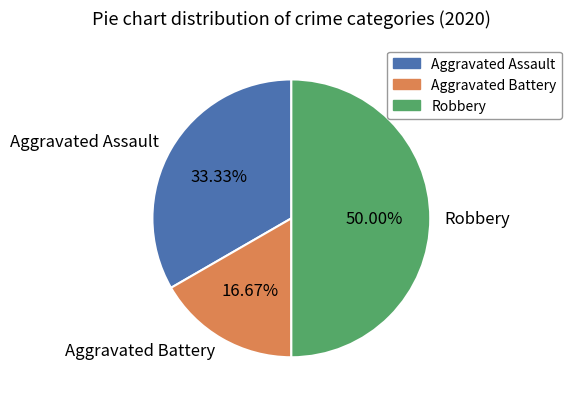

Between Aggravated Assault and Aggravated Battery, which is larger?

Aggravated Assault